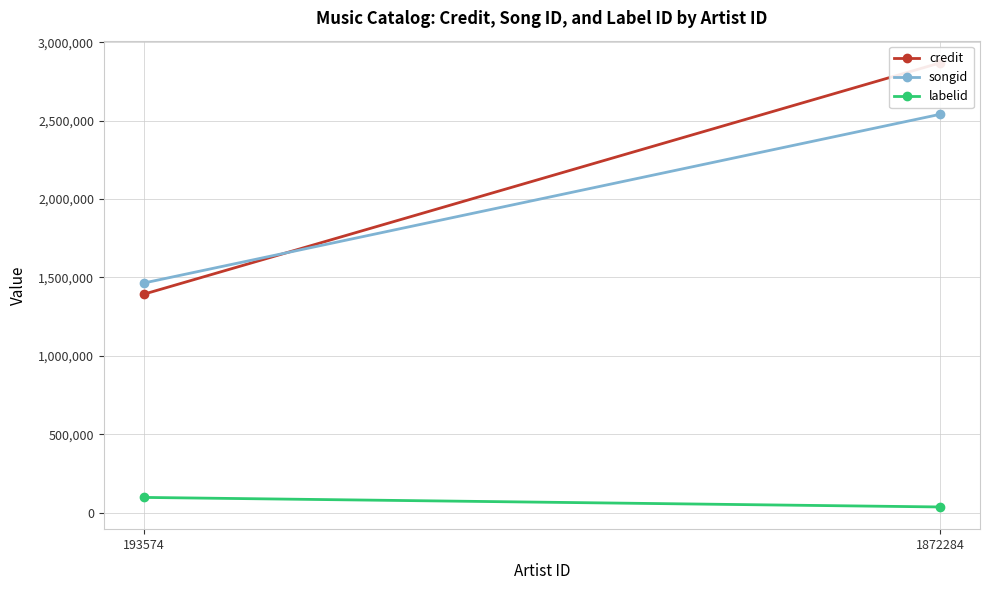

What is the sum of the credit values at 193574 and 1872284?

4261578